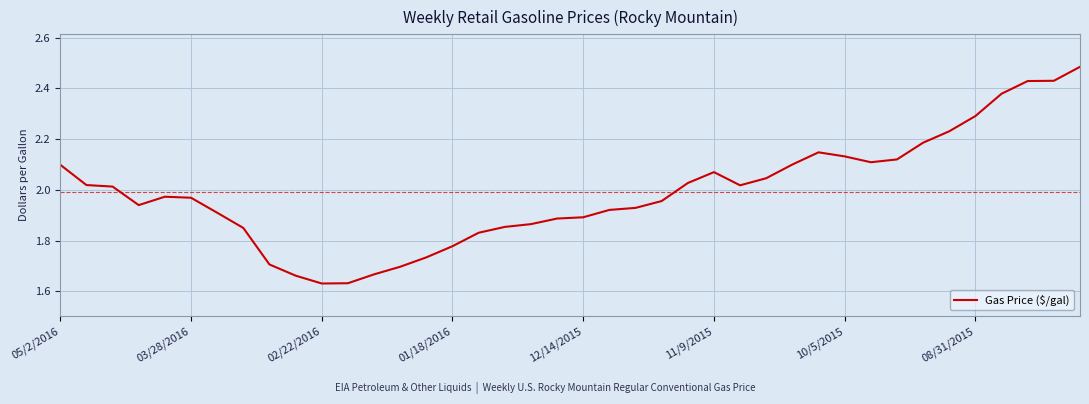

What is the difference between the maximum and minimum values?

0.9